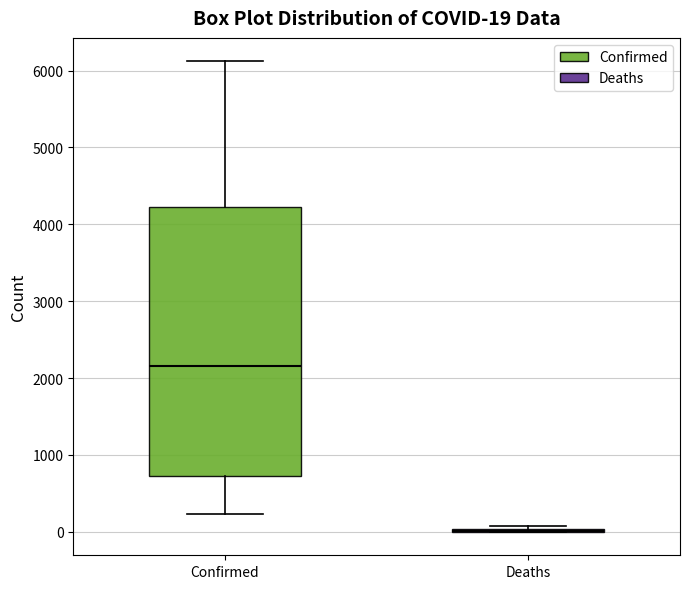

Which box is the tallest, from its lower edge to its upper edge?

Confirmed